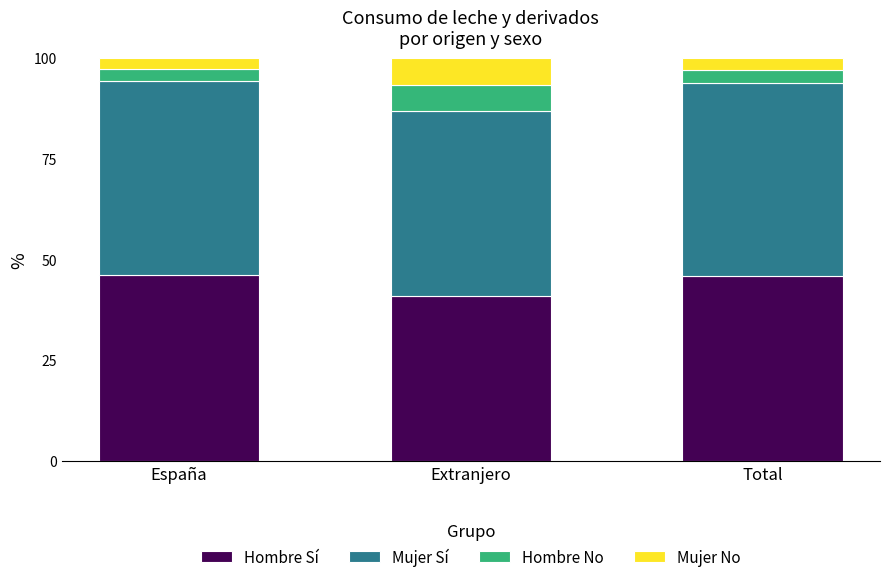

What is the sum of the Hombre Sí values at España and Total?

92.0